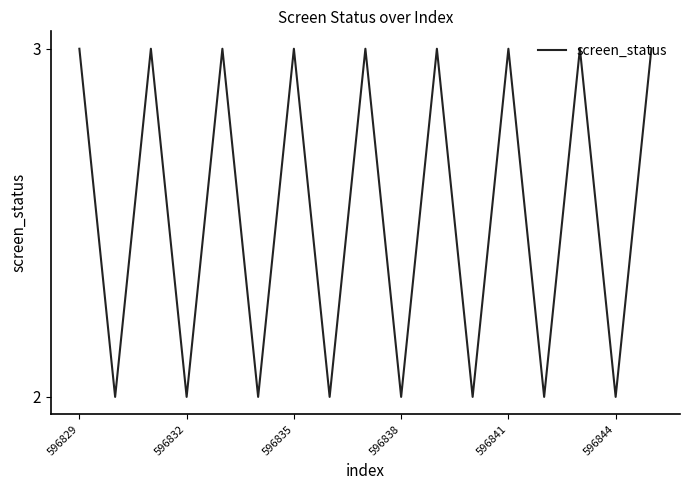

What is the greatest value displayed?

3